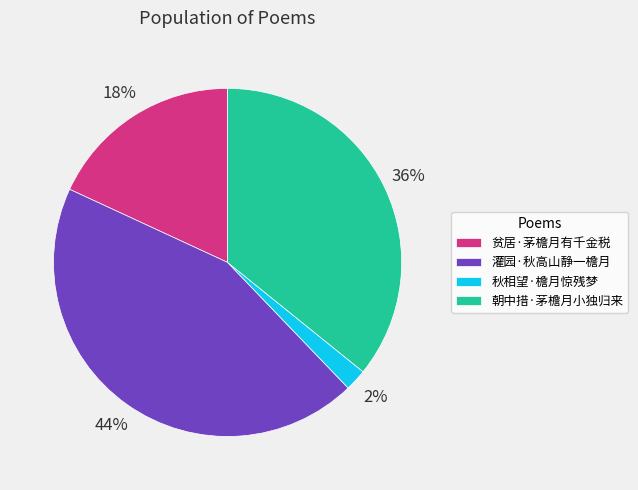

Approximately how many times larger is the value at 贫居·茅檐月有千金税 compared to 灌园·秋高山静一檐月?

0.4